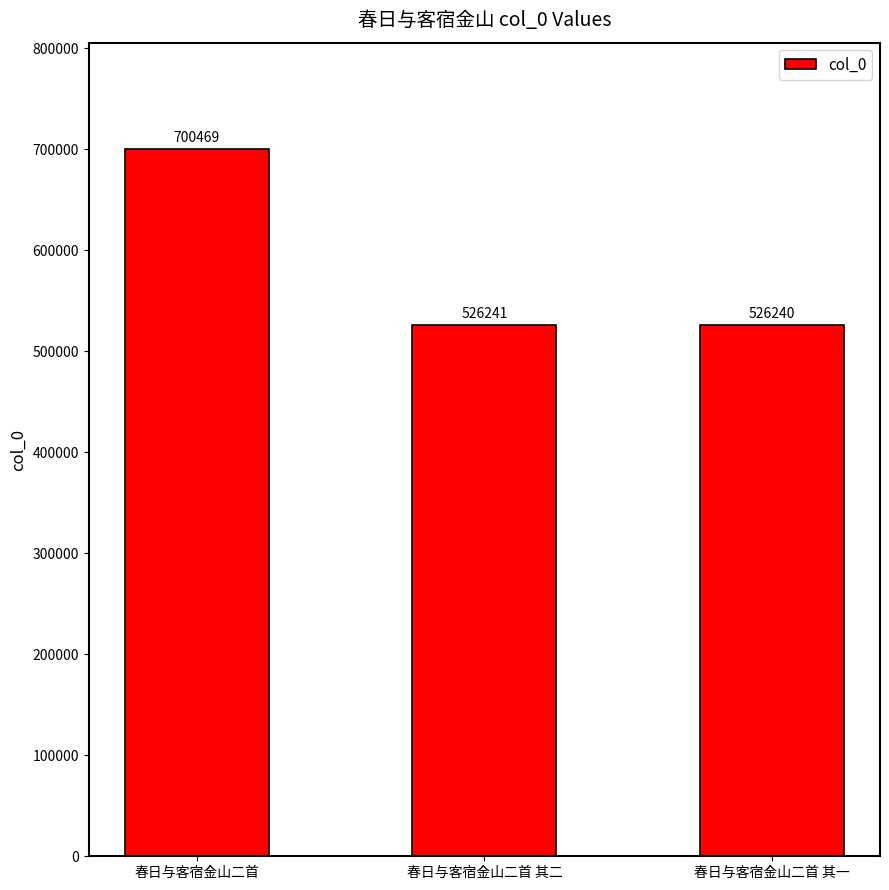

What is the sum of the values at 春日与客宿金山二首 其二 and 春日与客宿金山二首?

1226710